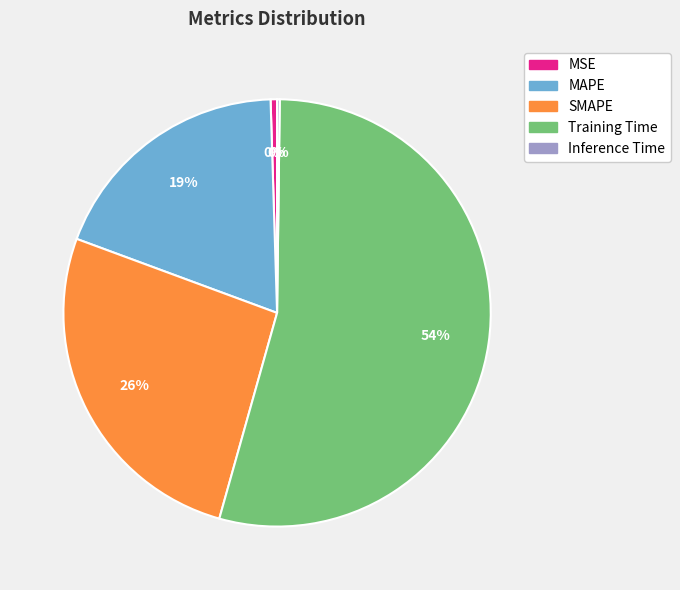

Does SMAPE account for over 50% of the chart?

No